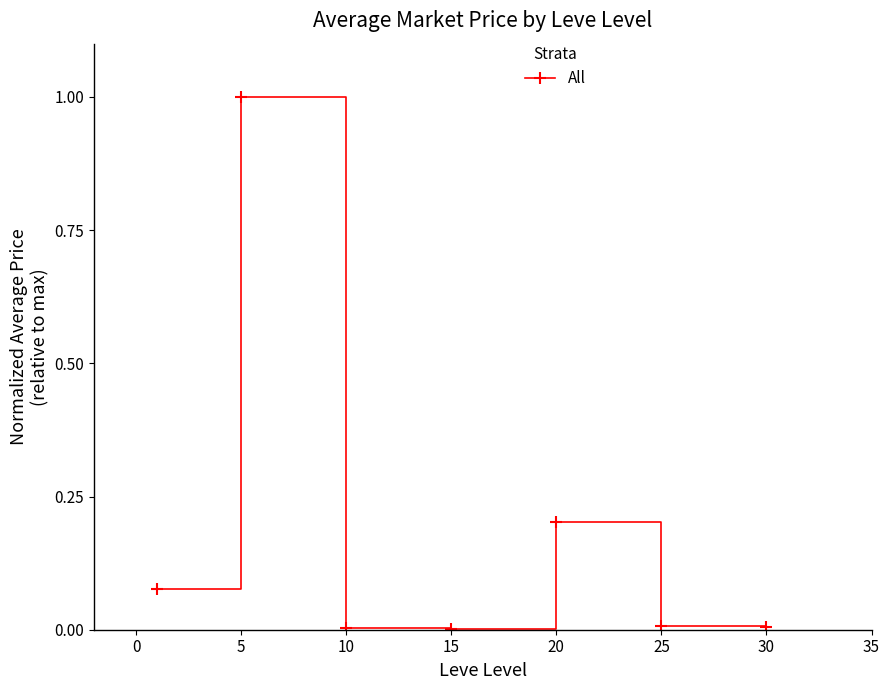

How many interior local peaks (higher than both neighbors) does the data have?

2